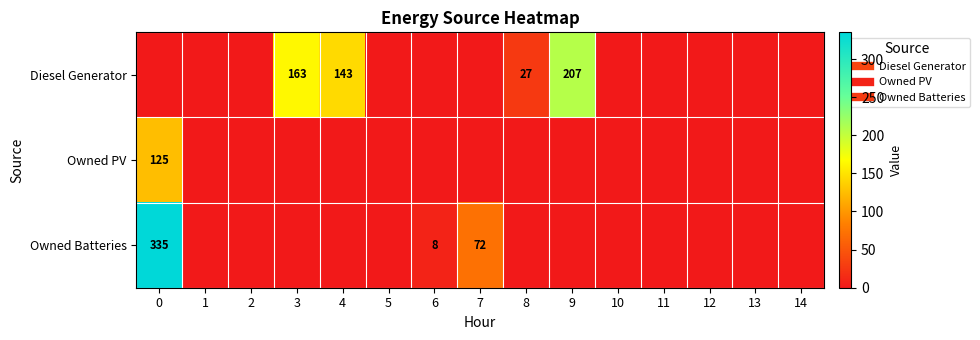

Count the number of categories in the chart.

15